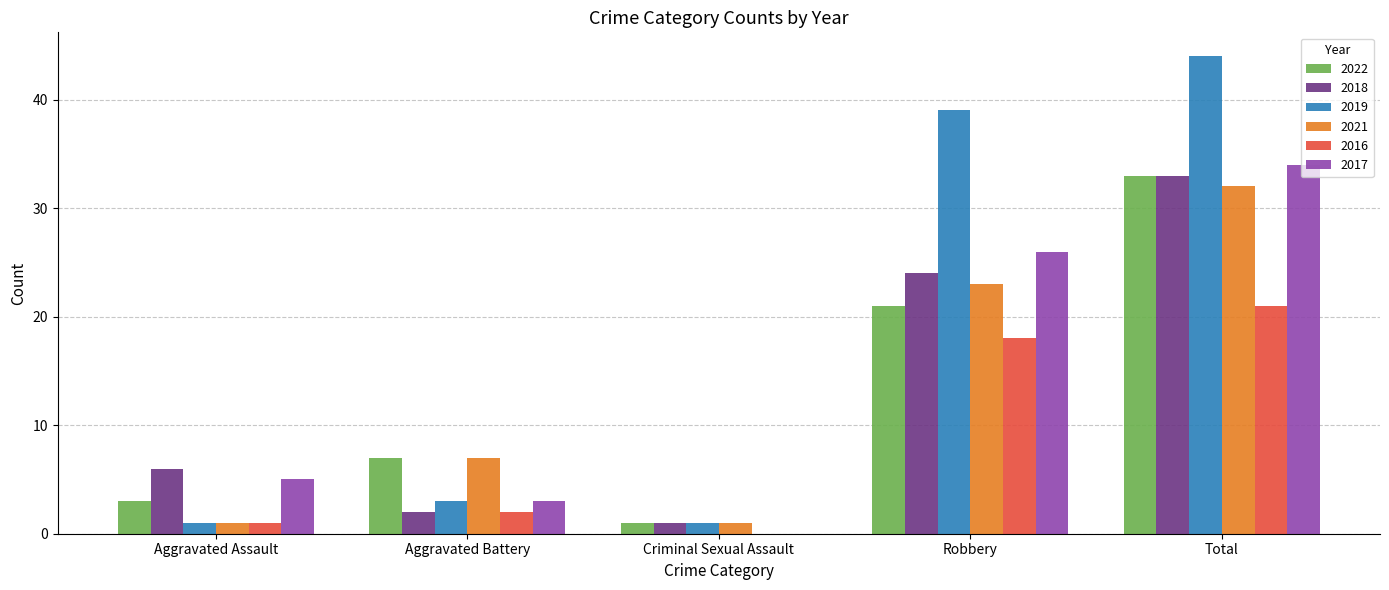

What is the maximum value for 2016?

21